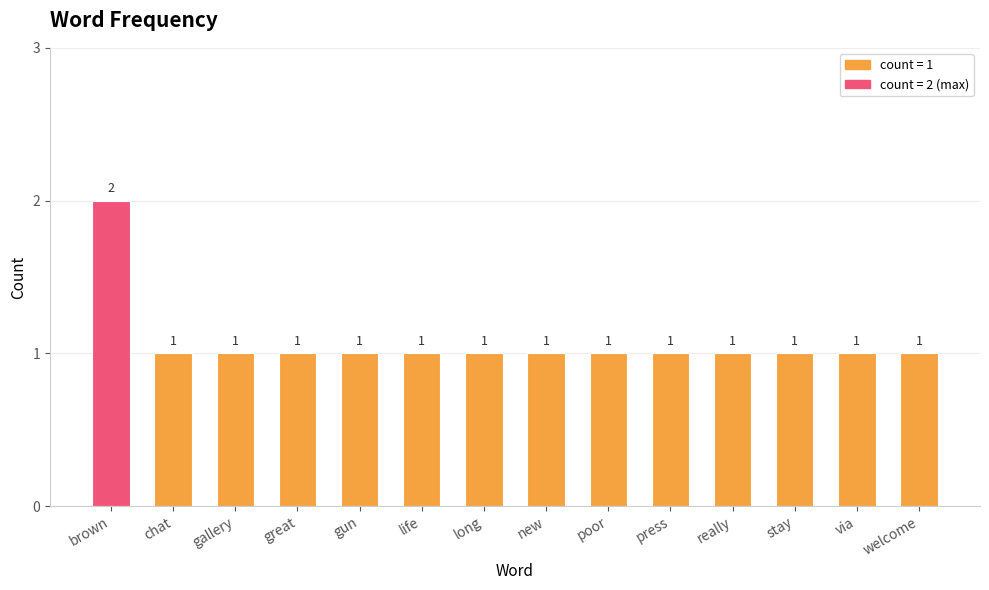

What is the value of the 9th bar from the left?

1